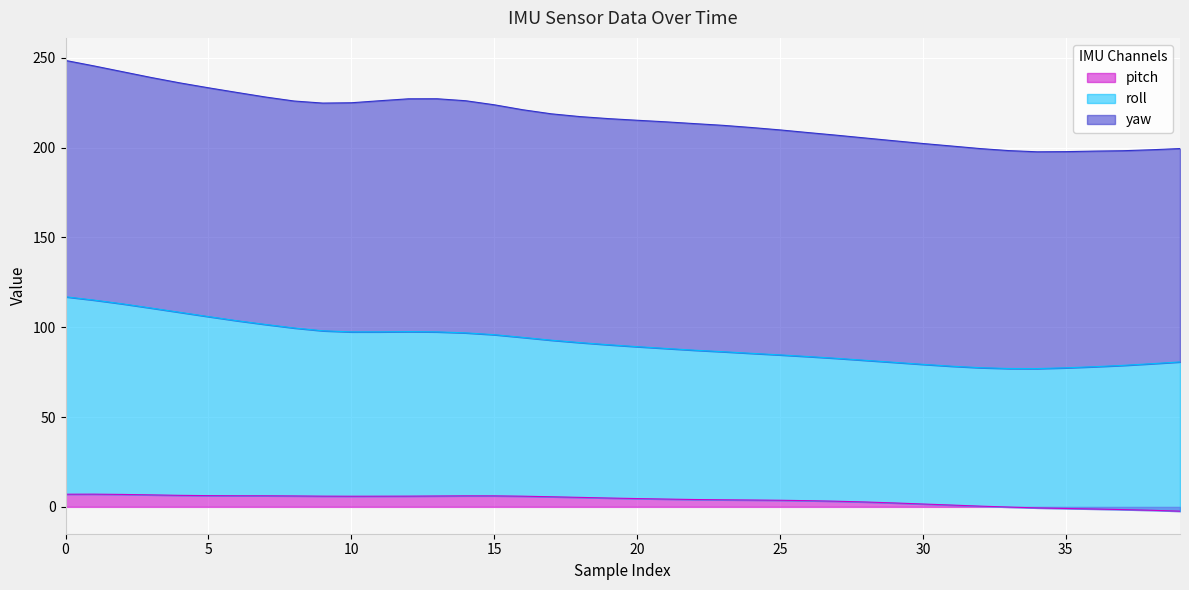

Which series changed the most between 18 and 28?

roll